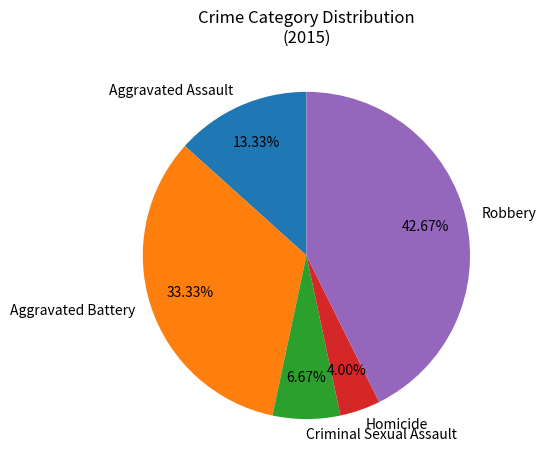

Is it true that Criminal Sexual Assault is 7% of the pie?

True